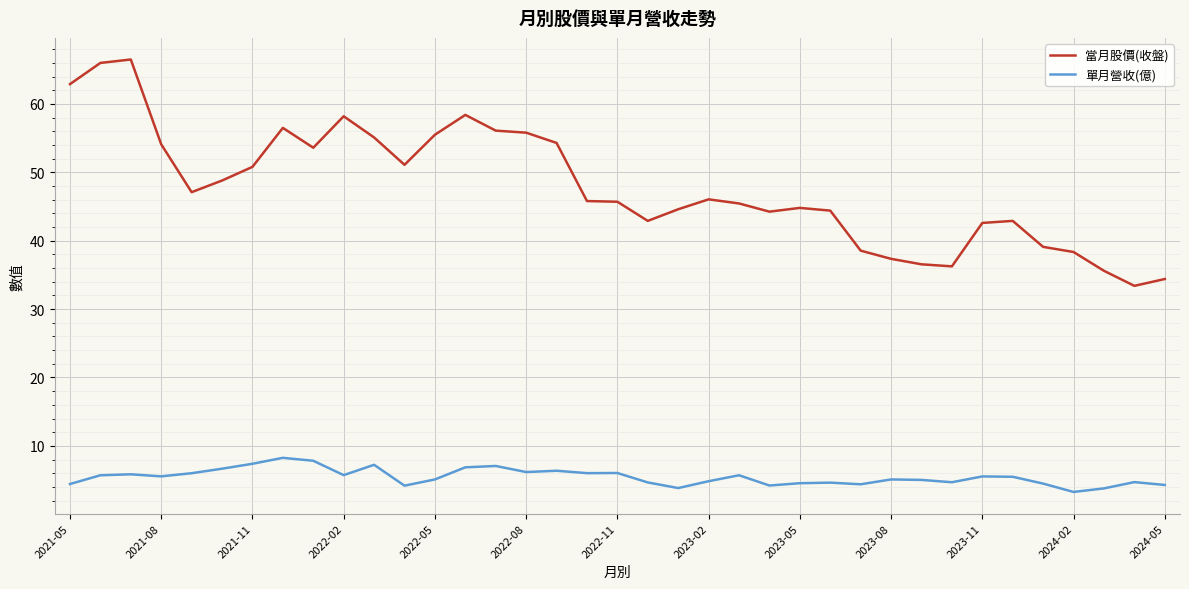

Does the chart have visible grid lines?

Yes